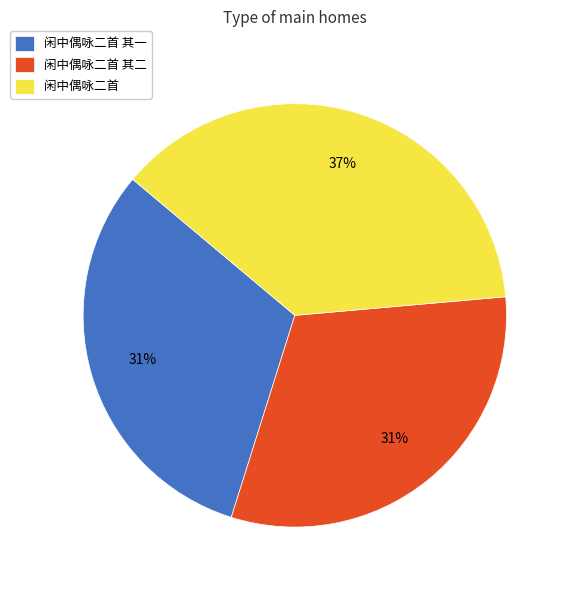

To the nearest percent, what is the combined percentage of 闲中偶咏二首 其二 and 闲中偶咏二首?

69%